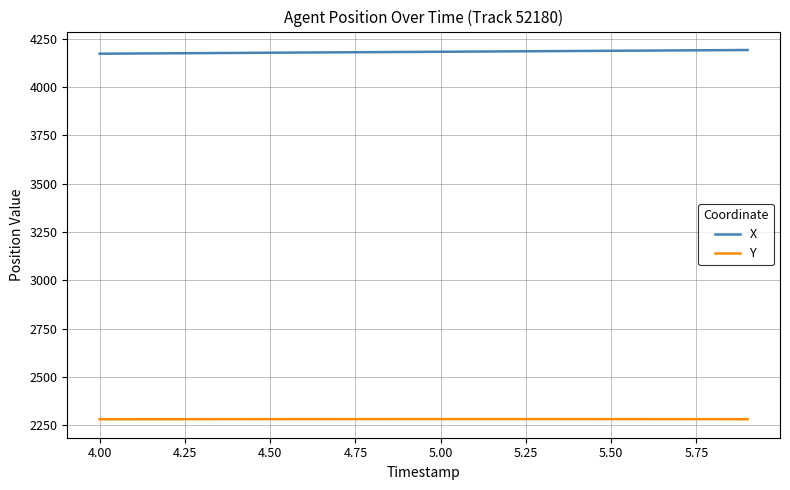

List the series in order of their peak value, lowest first.

Y, X